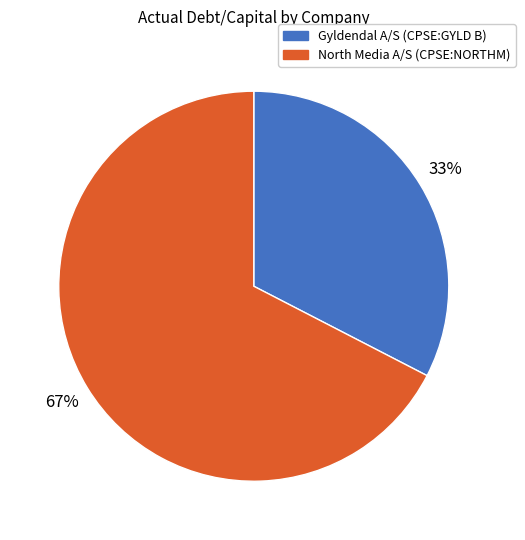

Is it true that North Media A/S (CPSE:NORTHM) is 67% of the pie?

True